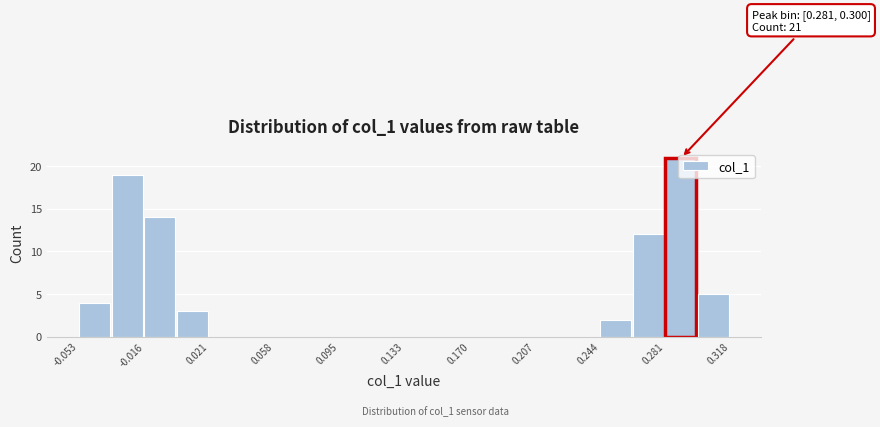

Read against the x-axis, roughly where is the centre of the tallest bar?

0.290